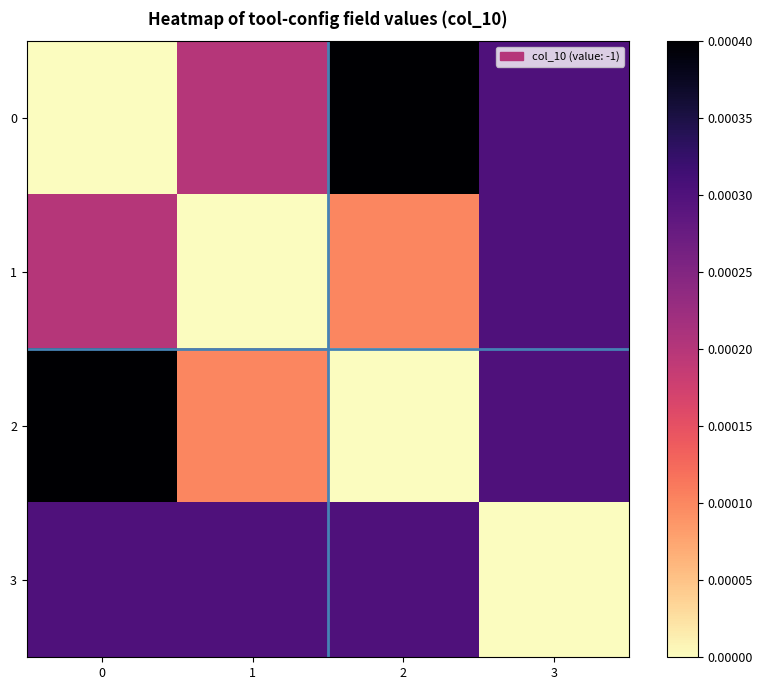

At 1, list the series in order from smallest to largest.

1, 2, 0, 3